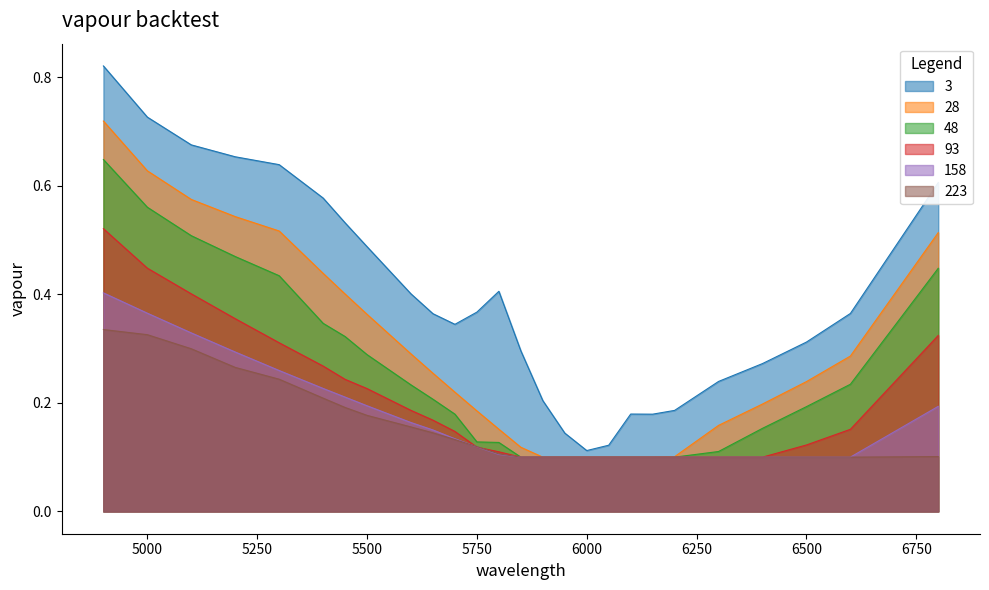

Reading right to left, what are all the values shown in this chart?

3: 6800=0.6	6600=0.4	6500=0.3	6400=0.3	6300=0.2	6200=0.2	6150=0.2	6100=0.2	6050=0.1	6000=0.1	5950=0.1	5900=0.2	5850=0.3	5800=0.4	5750=0.4	5700=0.3	5650=0.4	5600=0.4	5500=0.5	5450=0.5	5400=0.6	5300=0.6	5200=0.7	5100=0.7	5000=0.7	4900=0.8
28: 6800=0.5	6600=0.3	6500=0.2	6400=0.2	6300=0.2	6200=0.1	6150=0.1	6100=0.1	6050=0.1	6000=0.1	5950=0.1	5900=0.1	5850=0.1	5800=0.2	5750=0.2	5700=0.2	5650=0.3	5600=0.3	5500=0.4	5450=0.4	5400=0.4	5300=0.5	5200=0.5	5100=0.6	5000=0.6	4900=0.7
48: 6800=0.4	6600=0.2	6500=0.2	6400=0.2	6300=0.1	6200=0.1	6150=0.1	6100=0.1	6050=0.1	6000=0.1	5950=0.1	5900=0.1	5850=0.1	5800=0.1	5750=0.1	5700=0.2	5650=0.2	5600=0.2	5500=0.3	5450=0.3	5400=0.3	5300=0.4	5200=0.5	5100=0.5	5000=0.6	4900=0.6
93: 6800=0.3	6600=0.2	6500=0.1	6400=0.1	6300=0.1	6200=0.1	6150=0.1	6100=0.1	6050=0.1	6000=0.1	5950=0.1	5900=0.1	5850=0.1	5800=0.1	5750=0.1	5700=0.1	5650=0.2	5600=0.2	5500=0.2	5450=0.2	5400=0.3	5300=0.3	5200=0.4	5100=0.4	5000=0.4	4900=0.5
158: 6800=0.2	6600=0.1	6500=0.1	6400=0.1	6300=0.1	6200=0.1	6150=0.1	6100=0.1	6050=0.1	6000=0.1	5950=0.1	5900=0.1	5850=0.1	5800=0.1	5750=0.1	5700=0.1	5650=0.2	5600=0.2	5500=0.2	5450=0.2	5400=0.2	5300=0.3	5200=0.3	5100=0.3	5000=0.4	4900=0.4
223: 6800=0.1	6600=0.1	6500=0.1	6400=0.1	6300=0.1	6200=0.1	6150=0.1	6100=0.1	6050=0.1	6000=0.1	5950=0.1	5900=0.1	5850=0.1	5800=0.1	5750=0.1	5700=0.1	5650=0.1	5600=0.2	5500=0.2	5450=0.2	5400=0.2	5300=0.2	5200=0.3	5100=0.3	5000=0.3	4900=0.3